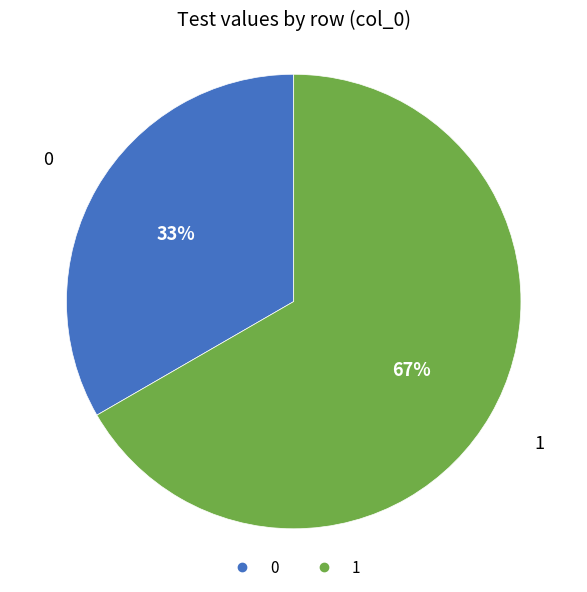

How many segments does this pie chart have?

2